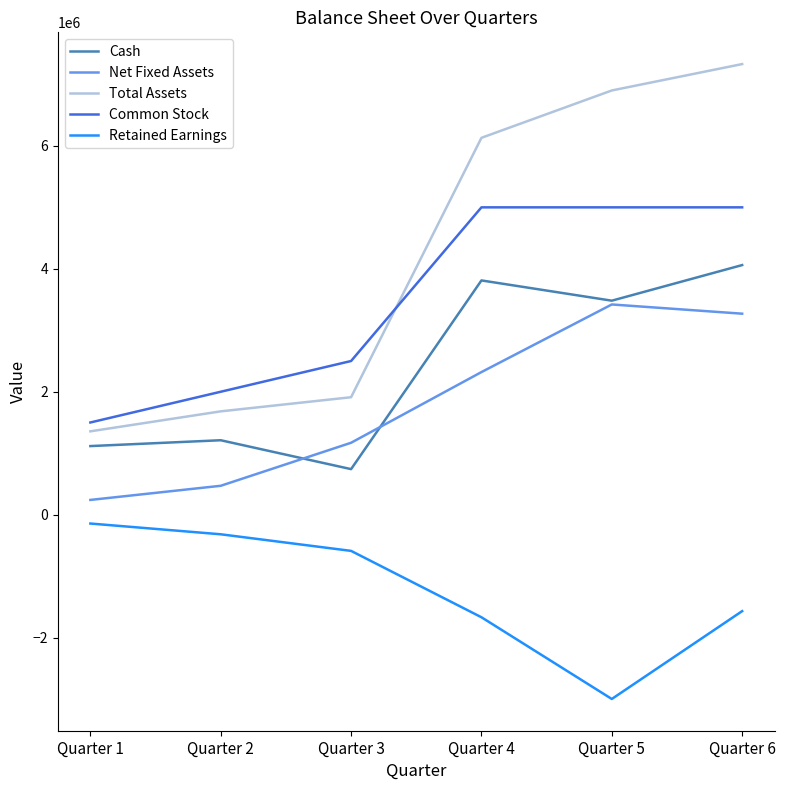

Rank the series by their maximum value, from lowest to highest.

Retained Earnings, Net Fixed Assets, Cash, Common Stock, Total Assets